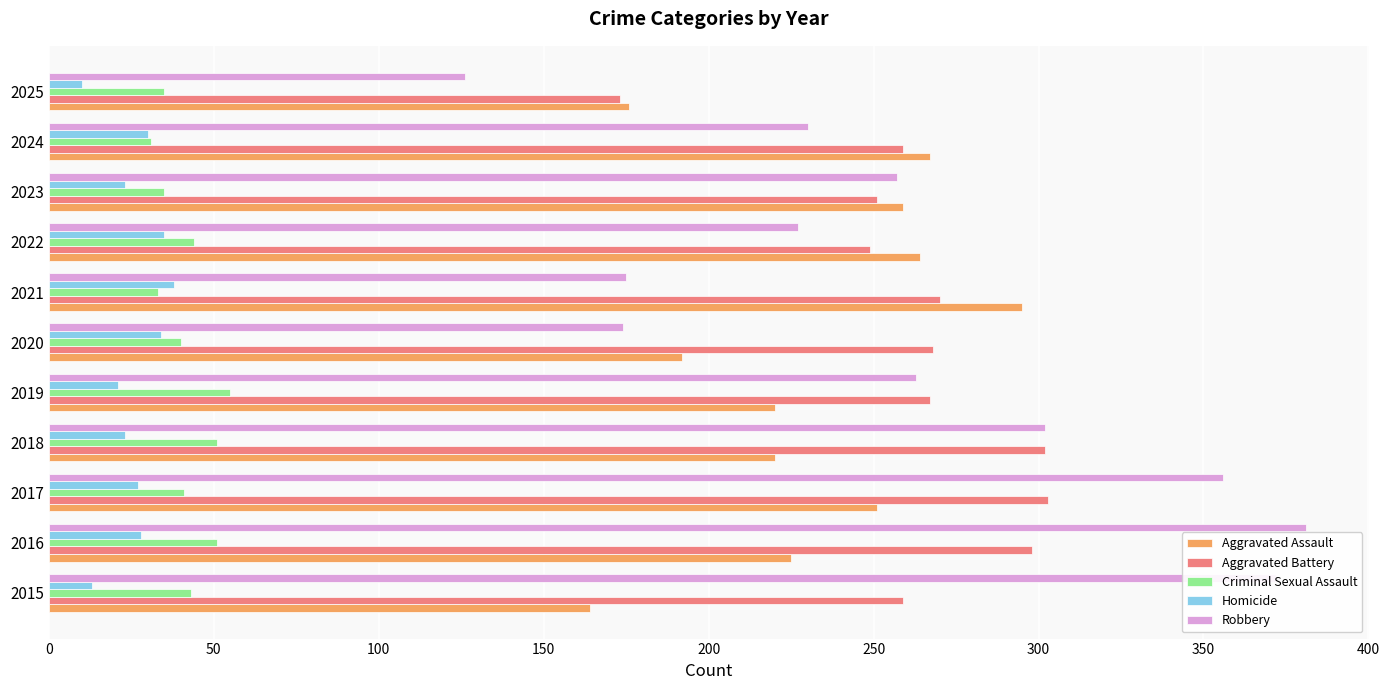

The value of Aggravated Battery at 2016 is 426. True or false?

False